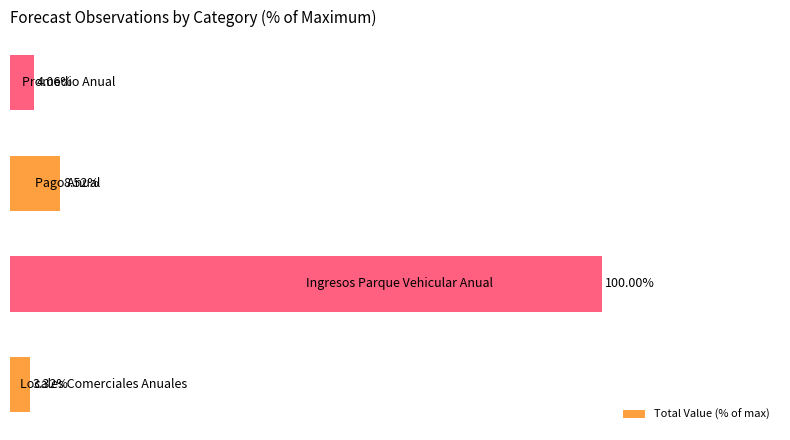

What is the sum of all values?

115.9